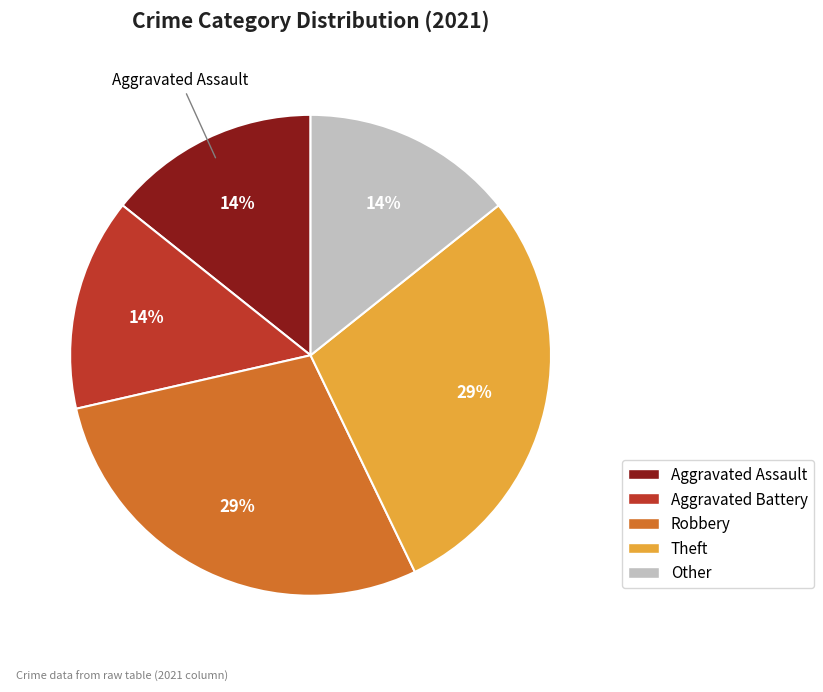

To the nearest percent, what is the combined percentage of Theft and Aggravated Battery?

43%